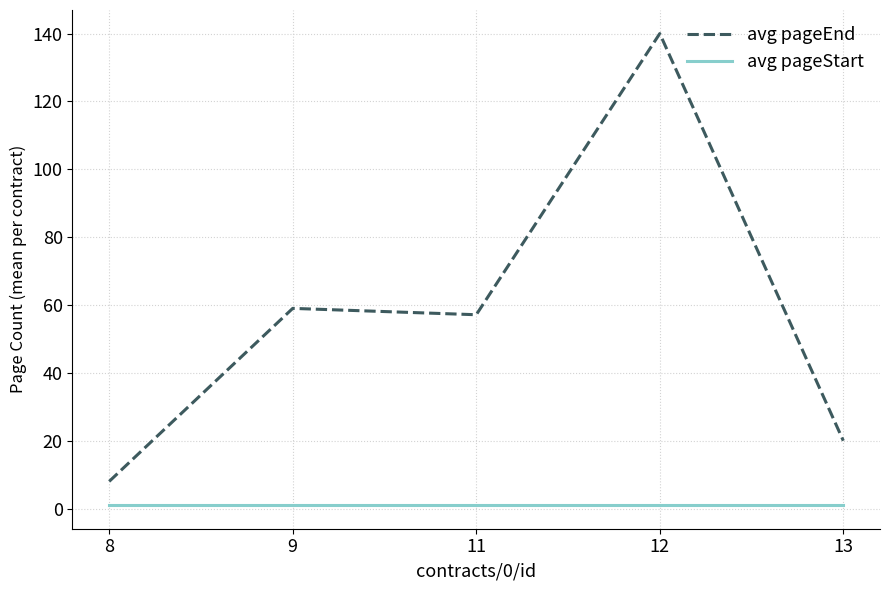

Which category has the highest value in the avg pageEnd series?

12